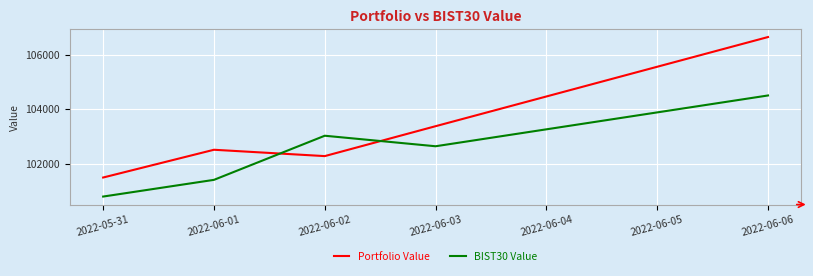

Which series has the largest total across all categories?

Portfolio Value